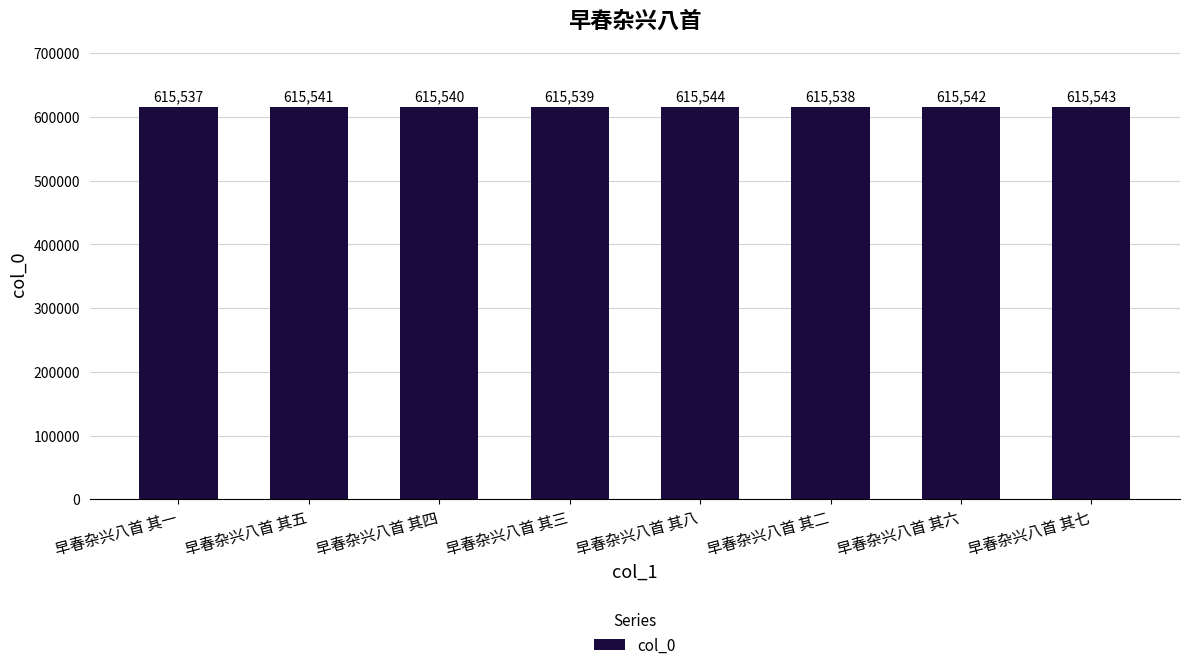

What is the difference between the values at 早春杂兴八首 其一 and 早春杂兴八首 其二?

1